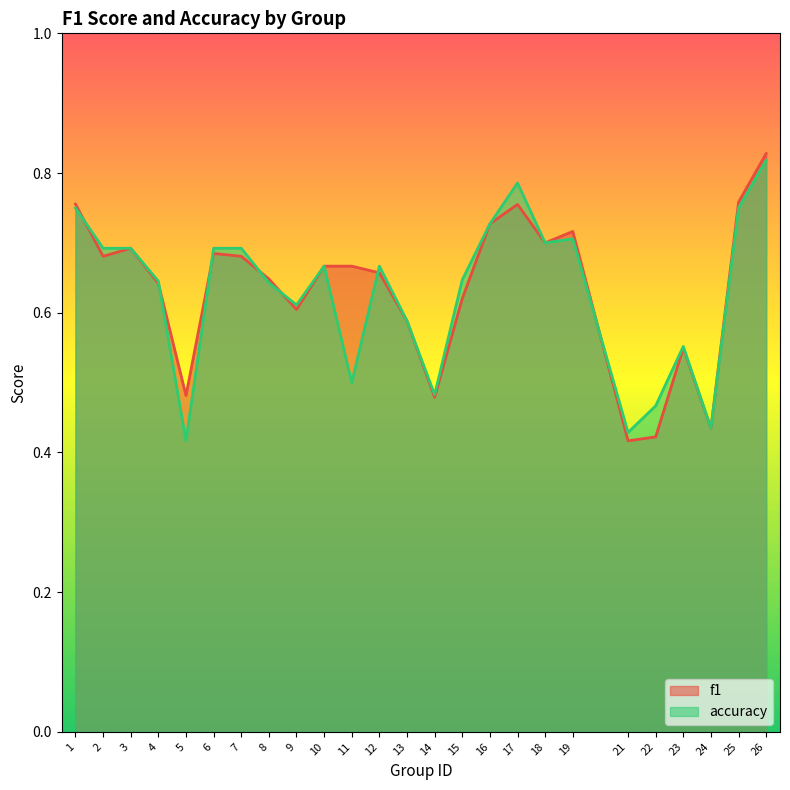

Does the chart display data point markers on the line(s)?

No